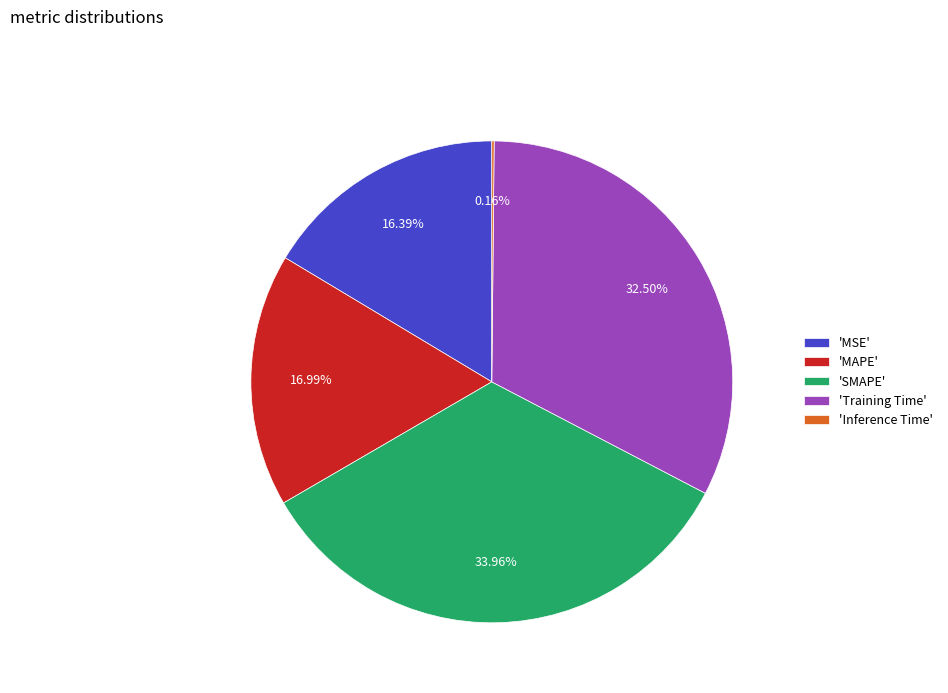

Which slice is the largest?

'SMAPE'